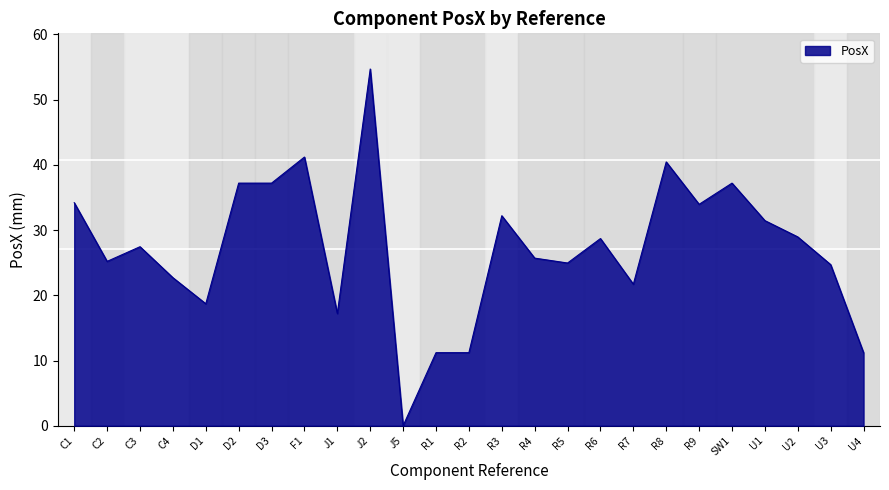

Reading left to right, extract all data points from this chart.

C1=34.2	C2=25.2	C3=27.5	C4=22.7	D1=18.7	D2=37.2	D3=37.2	F1=41.2	J1=17.2	J2=54.7	J5=0.0	R1=11.2	R2=11.2	R3=32.2	R4=25.7	R5=25.0	R6=28.7	R7=21.7	R8=40.5	R9=34.0	SW1=37.2	U1=31.5	U2=29.0	U3=24.7	U4=11.2